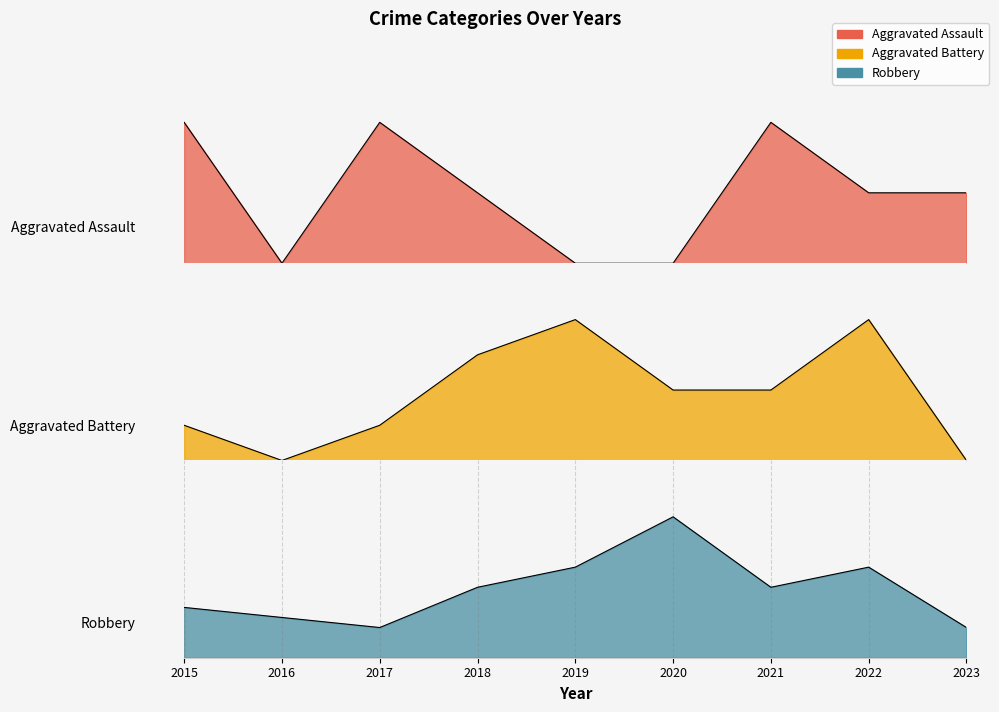

At 2015, list the series in order from smallest to largest.

Aggravated Battery, Aggravated Assault, Robbery